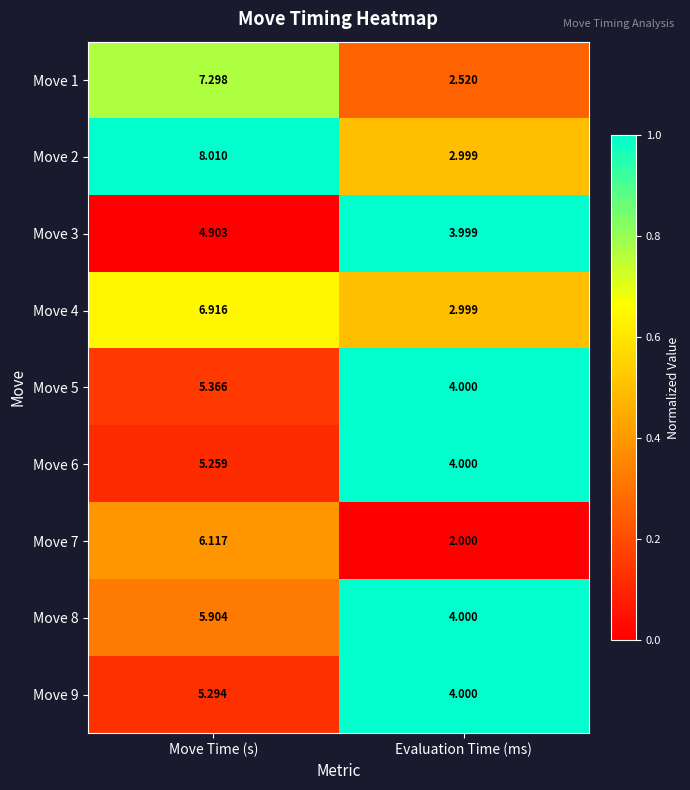

At which label does Move 8 reach its minimum?

Evaluation Time (ms)